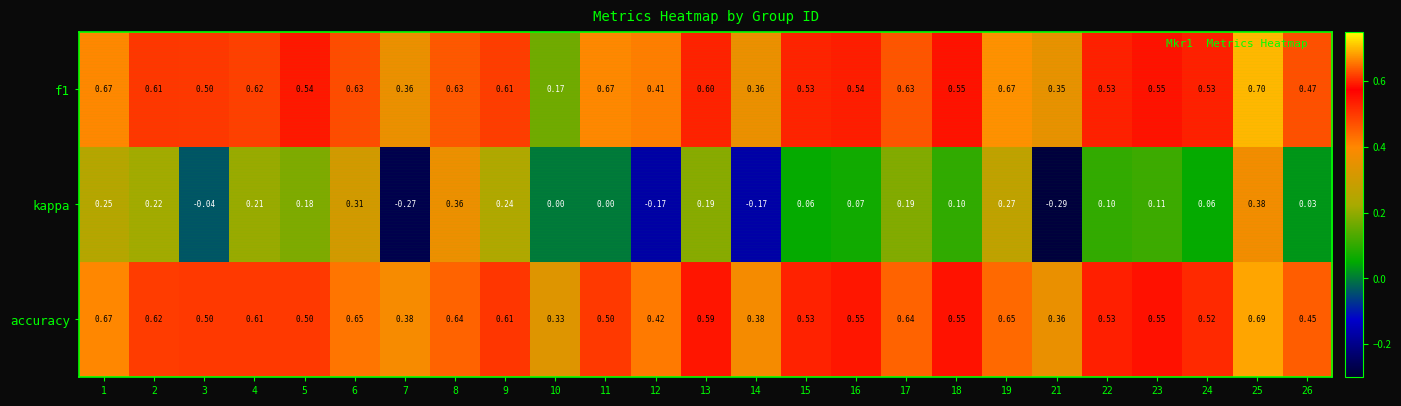

Is the value of f1 at 6 greater than the value of accuracy at 16?

Yes